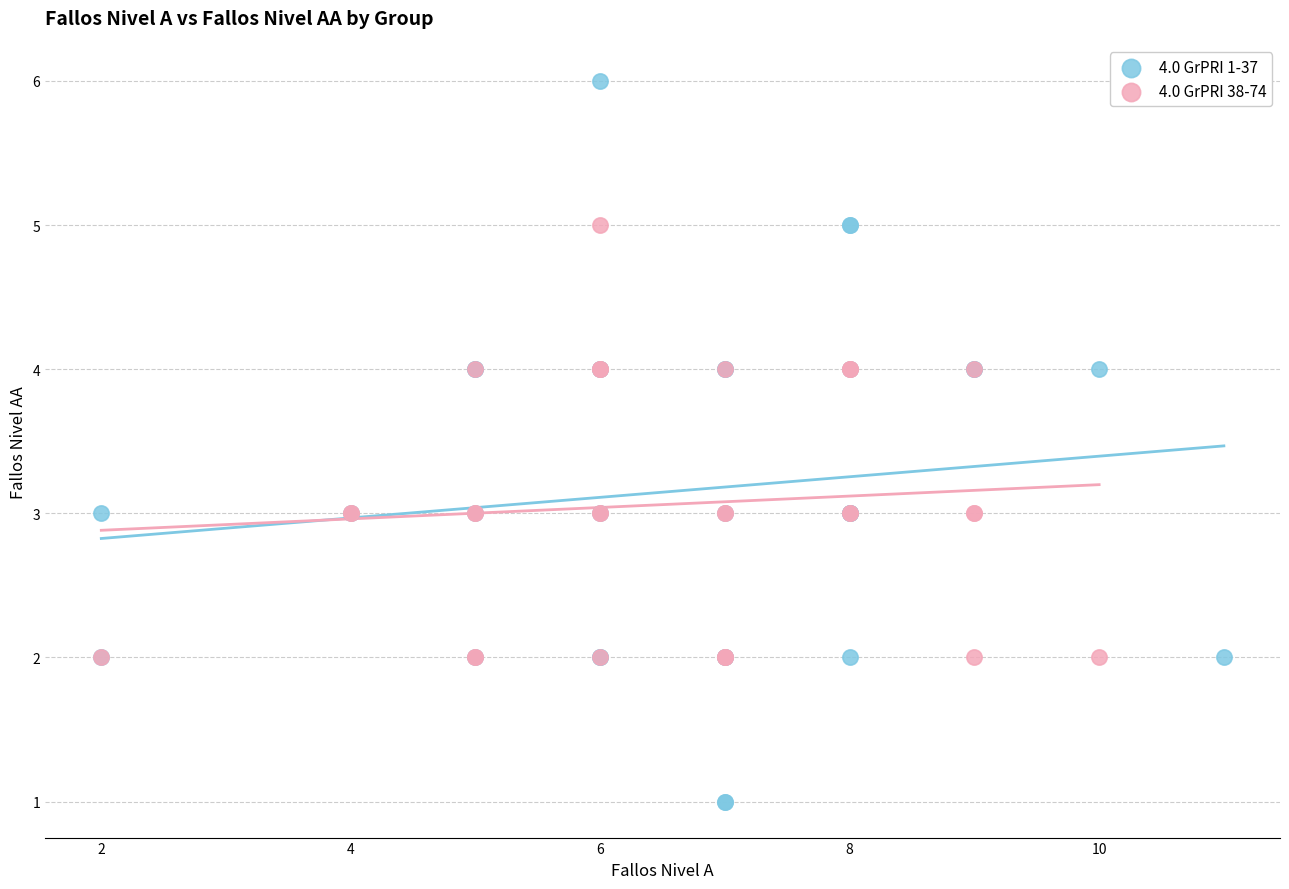

Which series reaches the maximum Y coordinate?

4.0 GrPRI 1-37